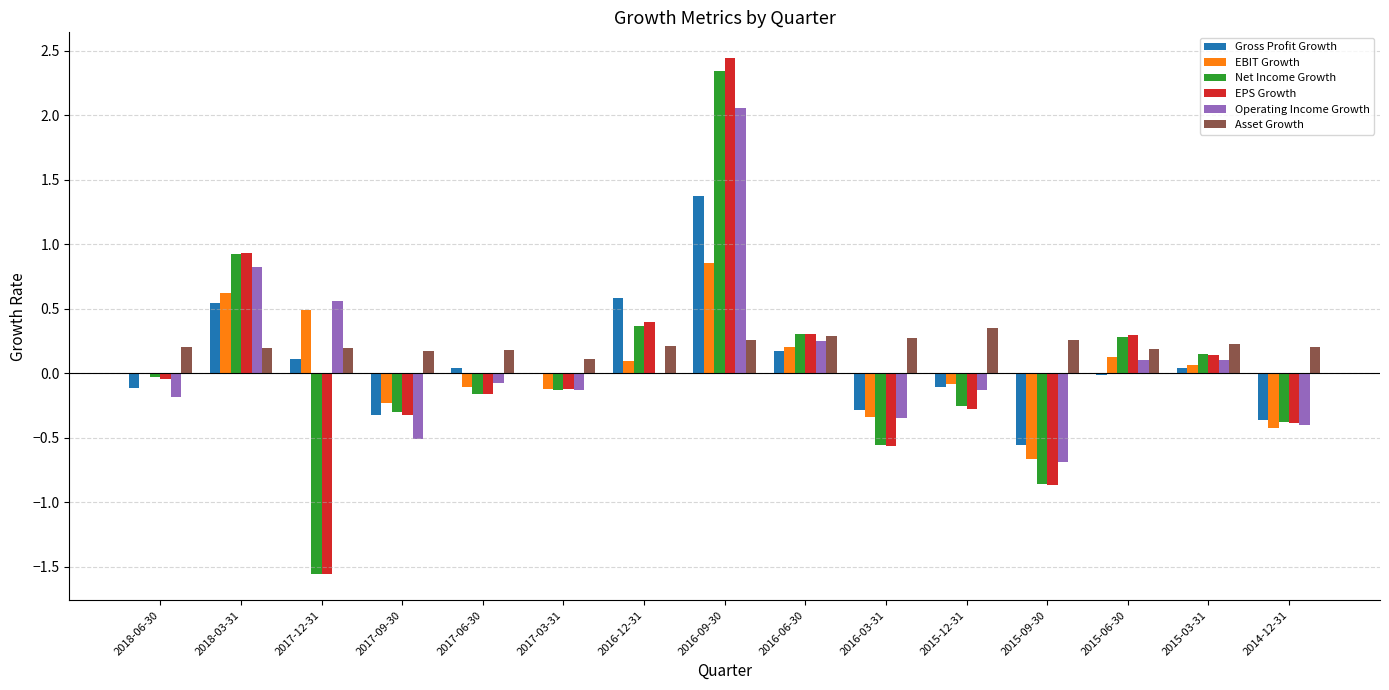

Which series has the largest range (max minus min)?

EPS Growth